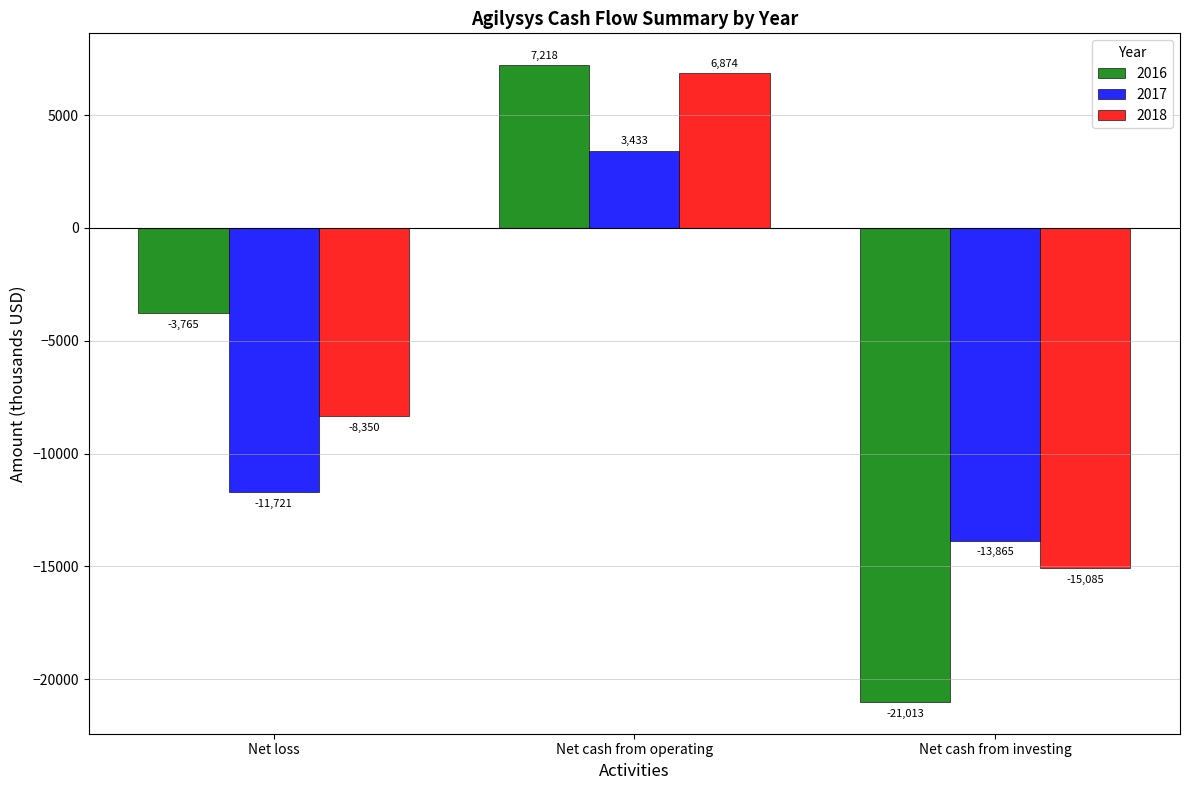

The value of 2016 at Net cash from operating is 9722. True or false?

False